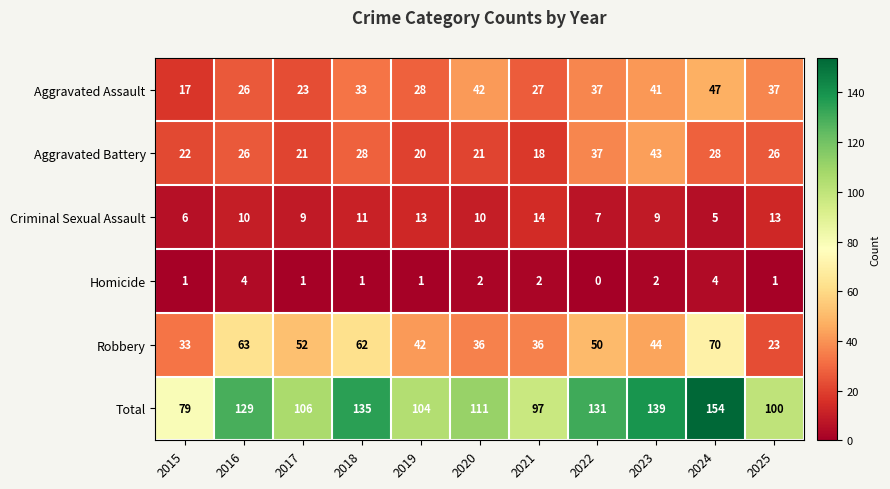

Is the value of Criminal Sexual Assault at 2017 greater than the value of Homicide at 2023?

Yes